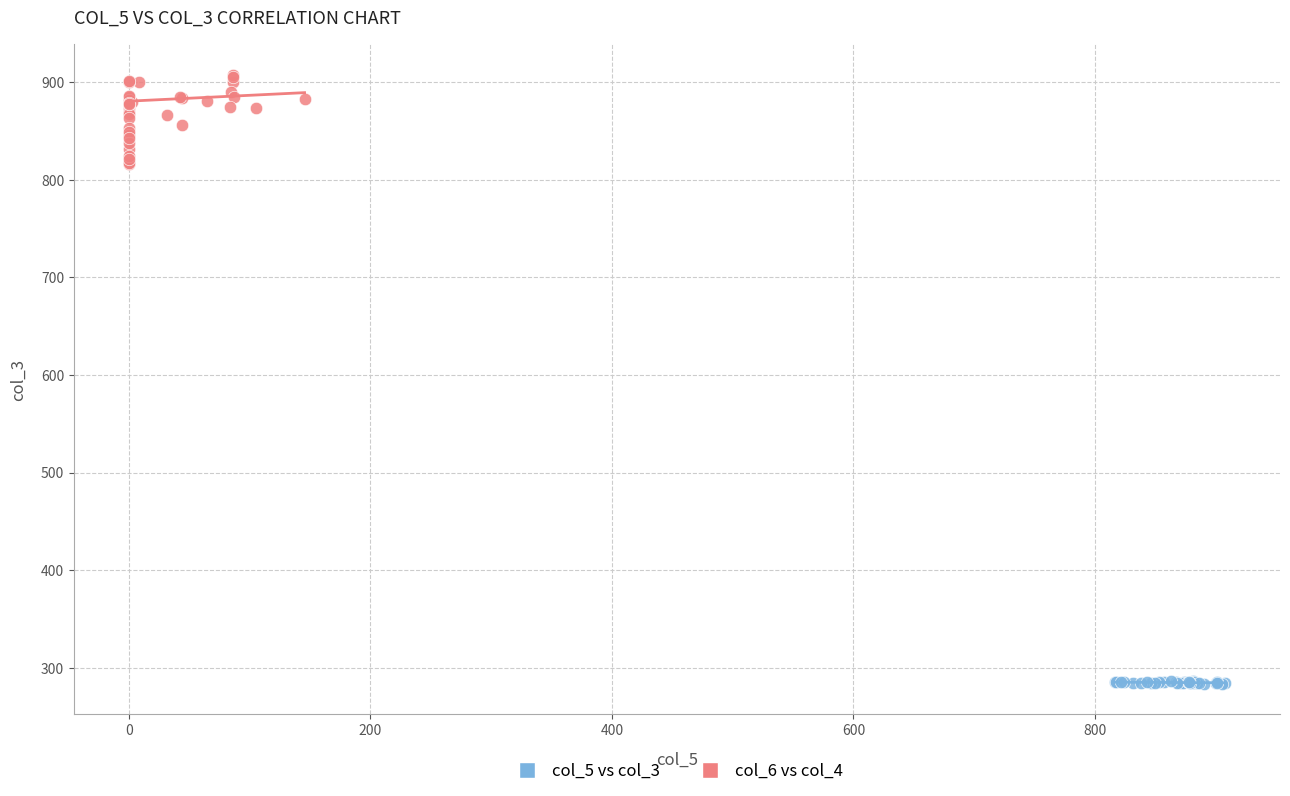

Which series has the widest spread of Y values?

col_6 vs col_4